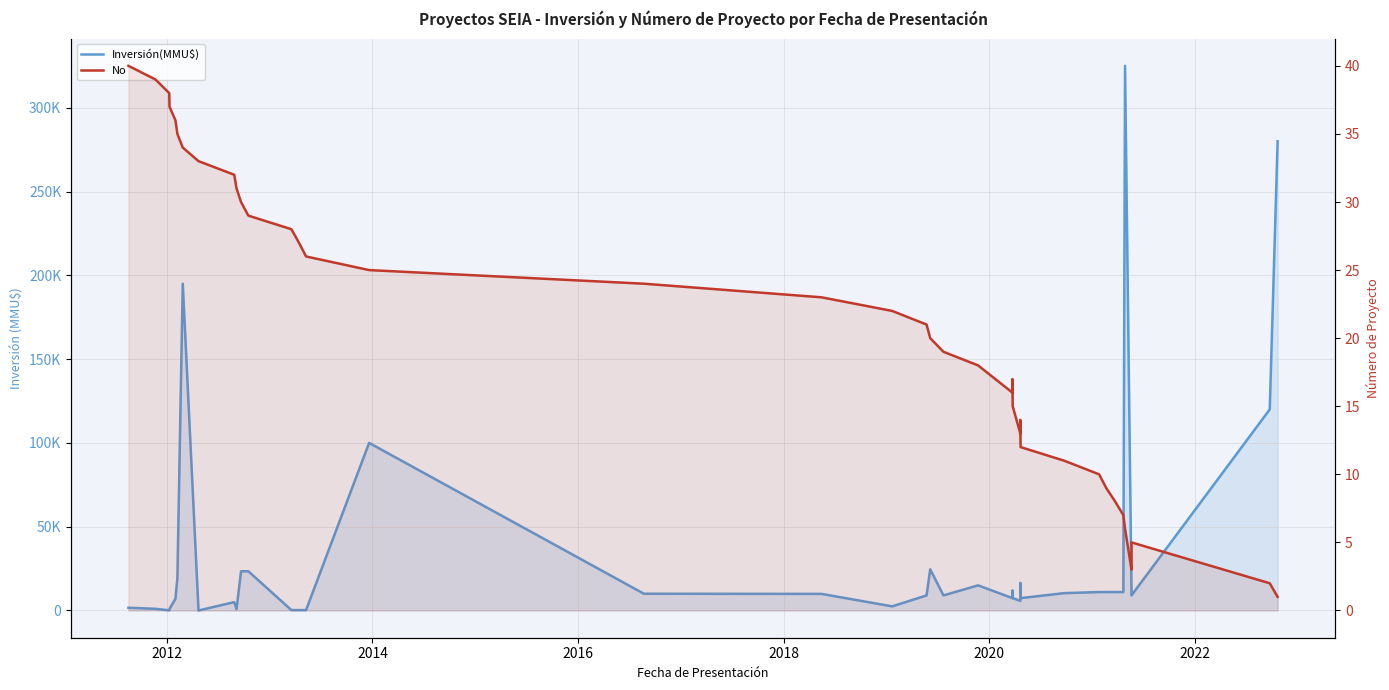

After their last crossing, which series has the higher values: No or Inversión(MMU$)?

Inversión(MMU$)